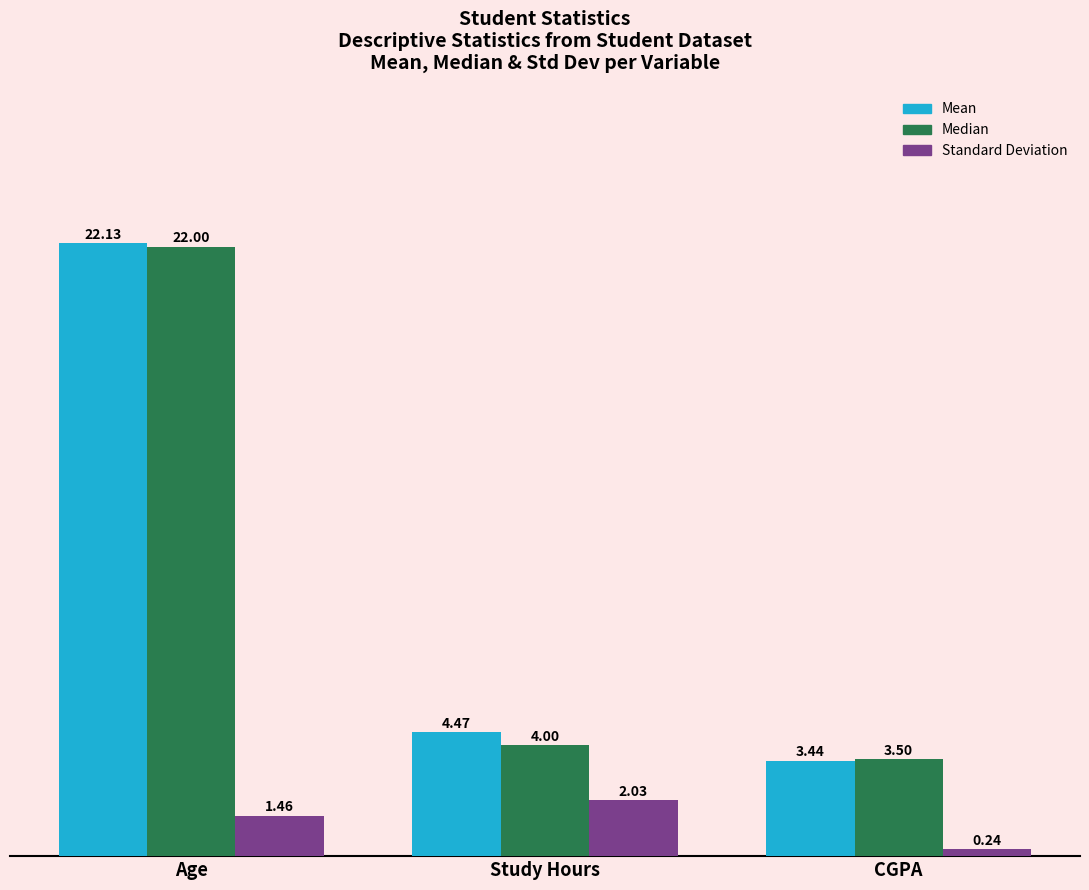

At which label does Mean first exceed 4?

Age